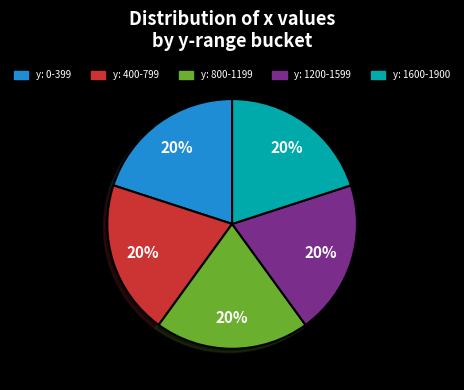

To the nearest percent, what percentage of the pie is y: 0-399?

20%